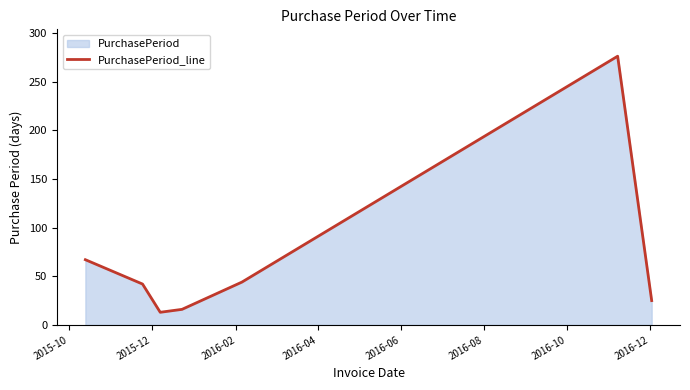

Does the chart display data point markers on the line(s)?

No